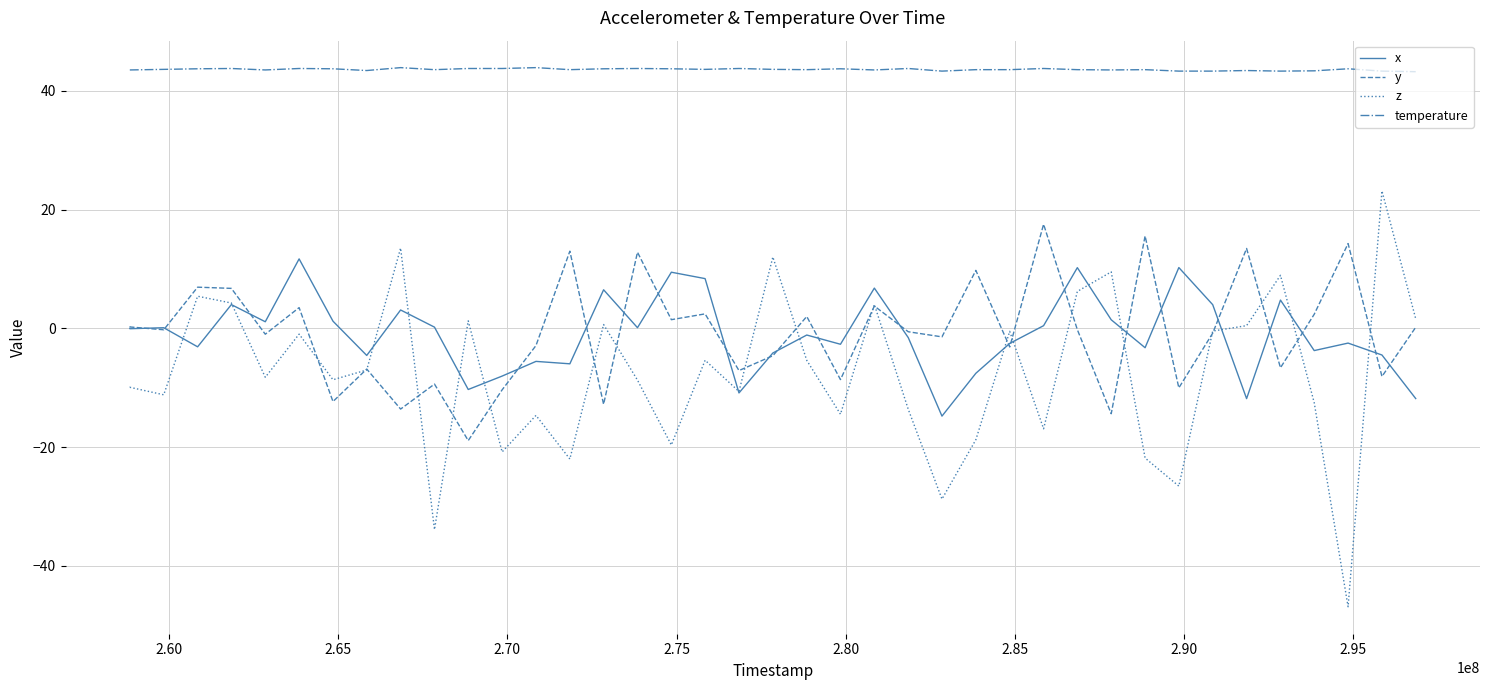

Which series has the largest range (max minus min)?

z